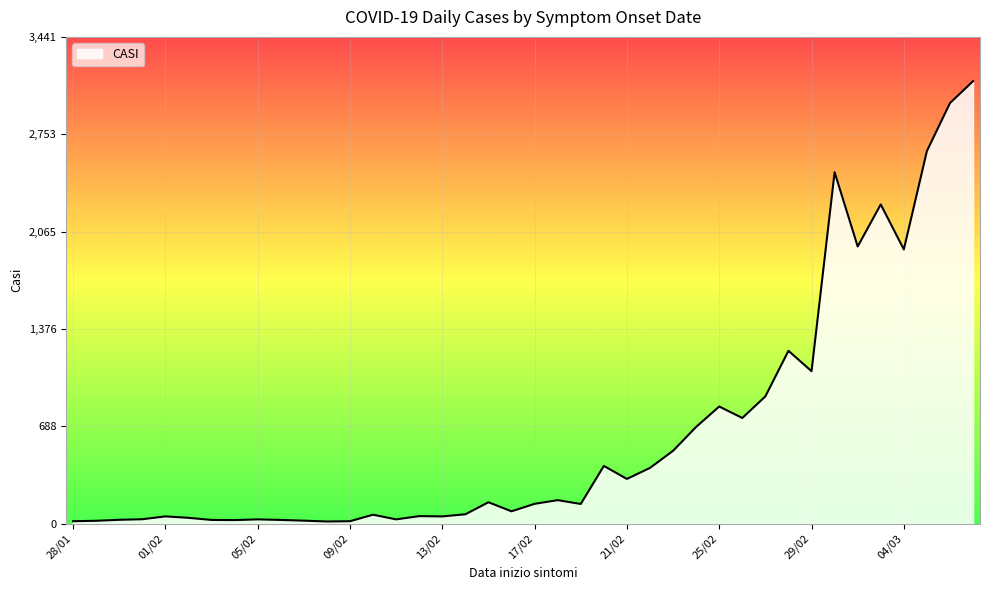

What is the maximum value shown in the chart?

3129